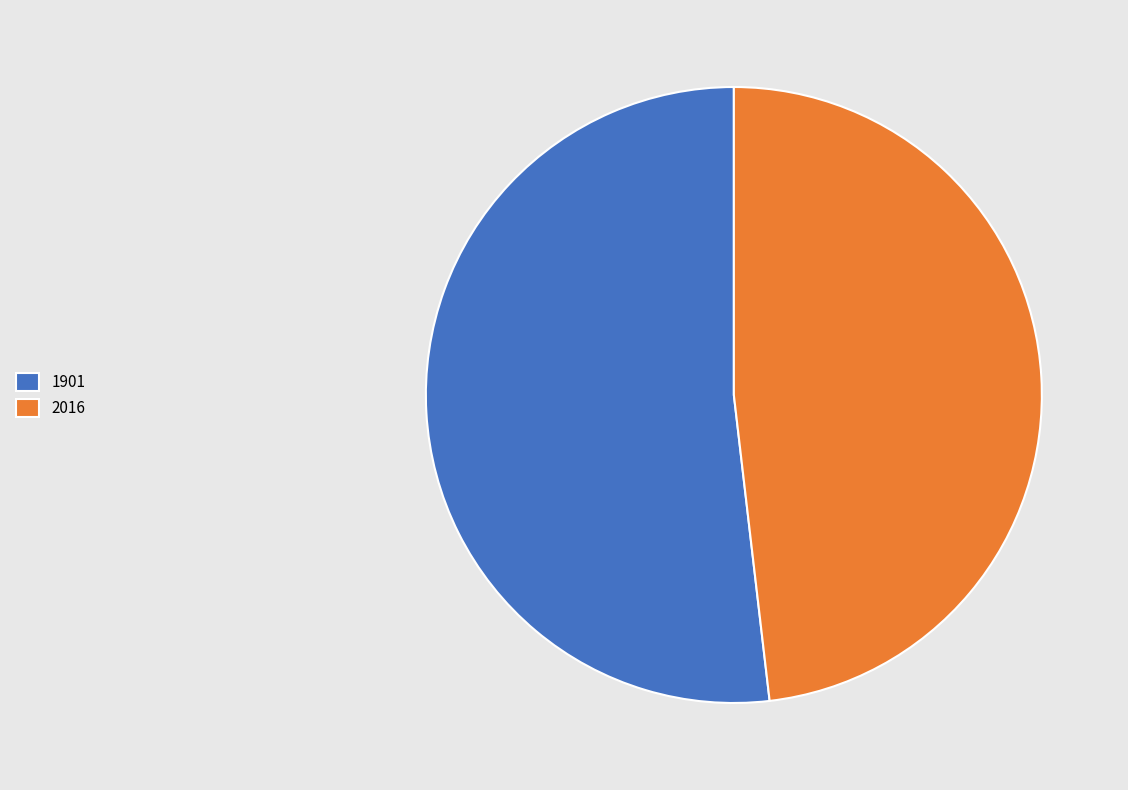

Rank the categories by value from highest to lowest.

1901, 2016